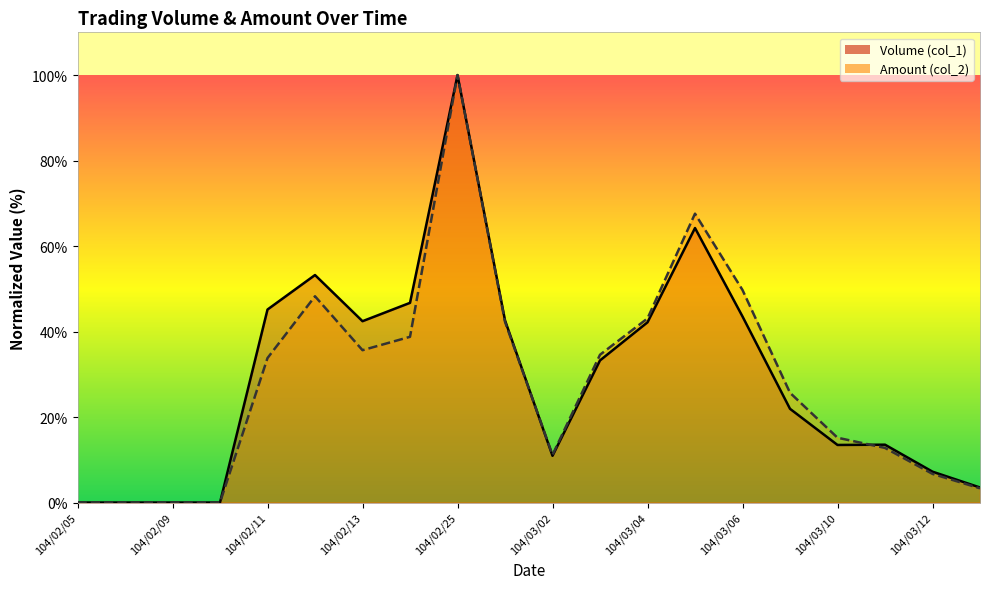

Rank the series by their maximum value, from highest to lowest.

Volume (col_1), Amount (col_2)